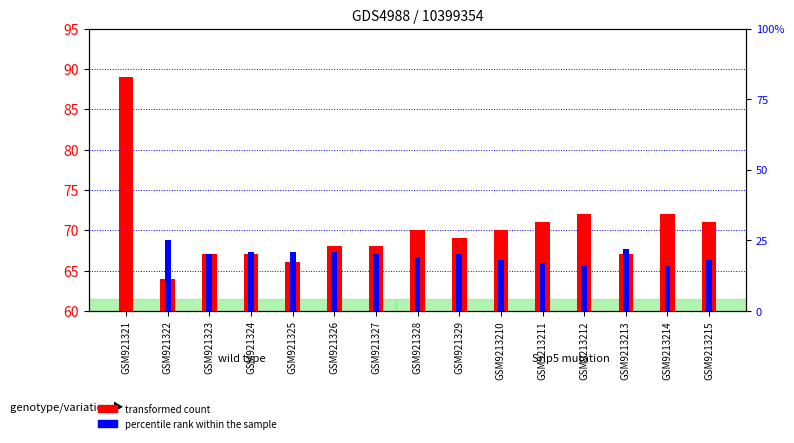

Which series has the largest total across all categories?

transformed count